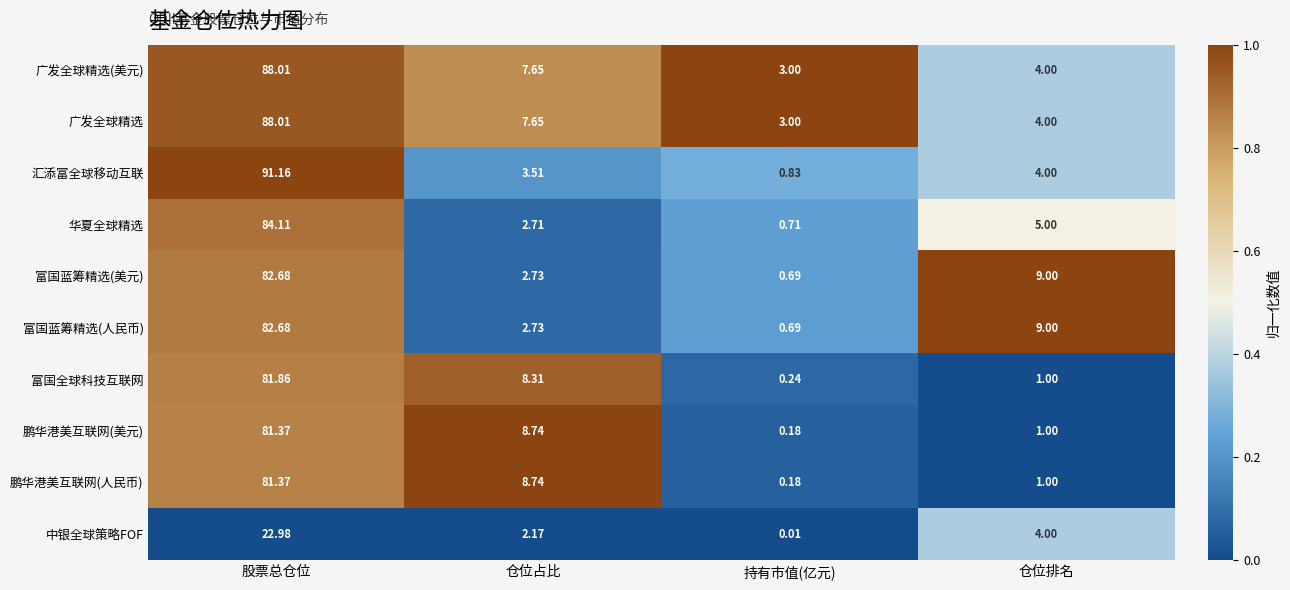

At which category is the sum across all series the highest?

股票总仓位